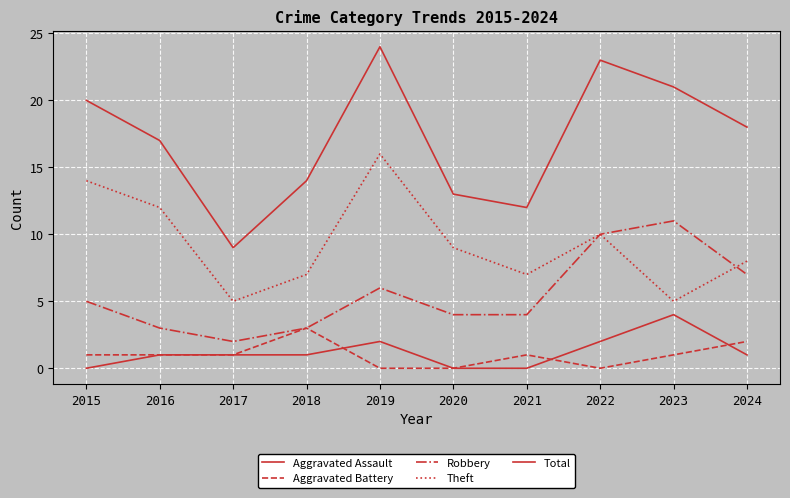

Is this an area chart (filled region under the line)?

No